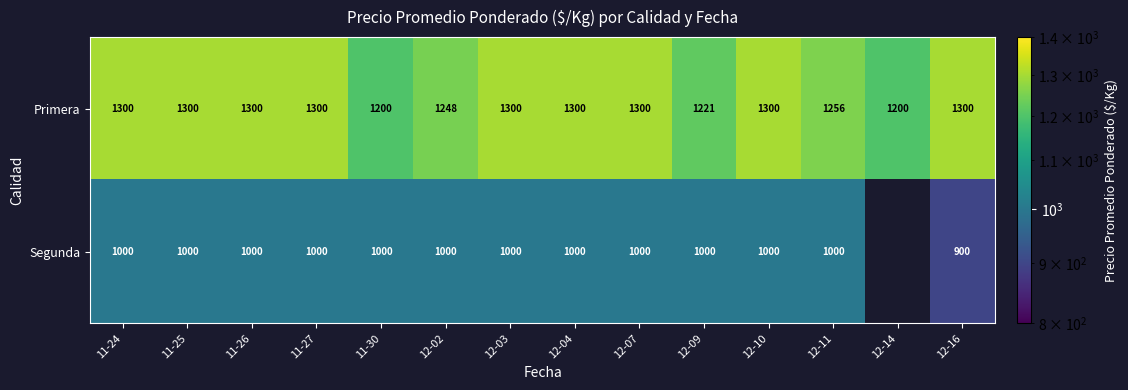

True or false: Primera has a value of 1938 at 12-14.

False